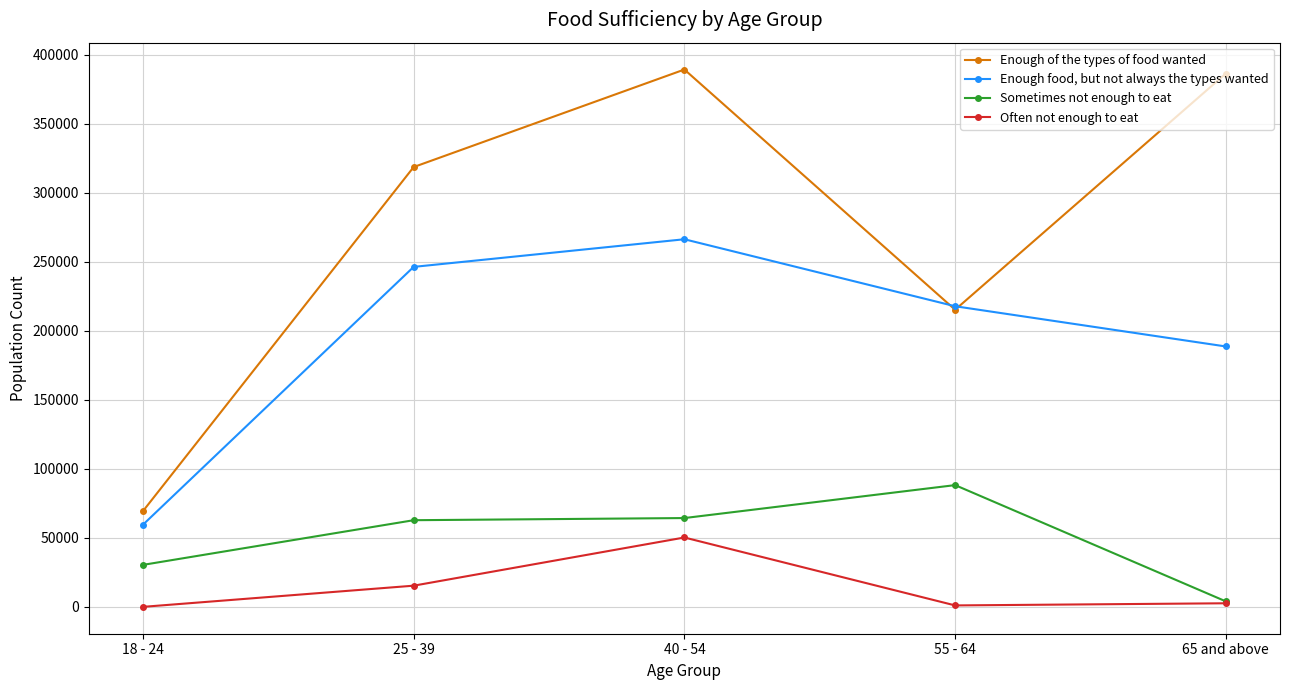

What is the difference between the Sometimes not enough to eat values at 55 - 64 and 25 - 39?

25424